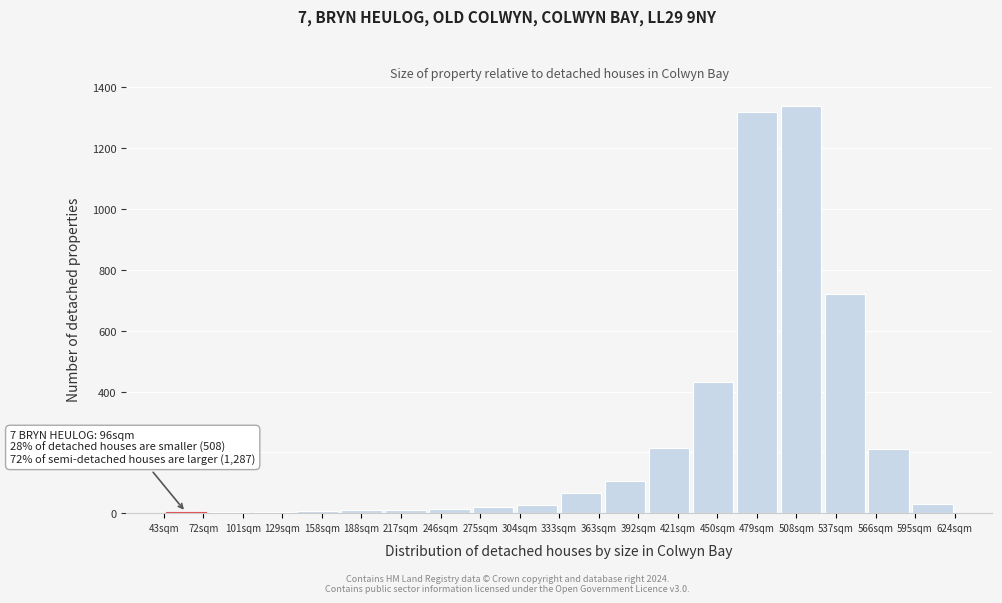

What is the maximum value shown in the chart?

1340